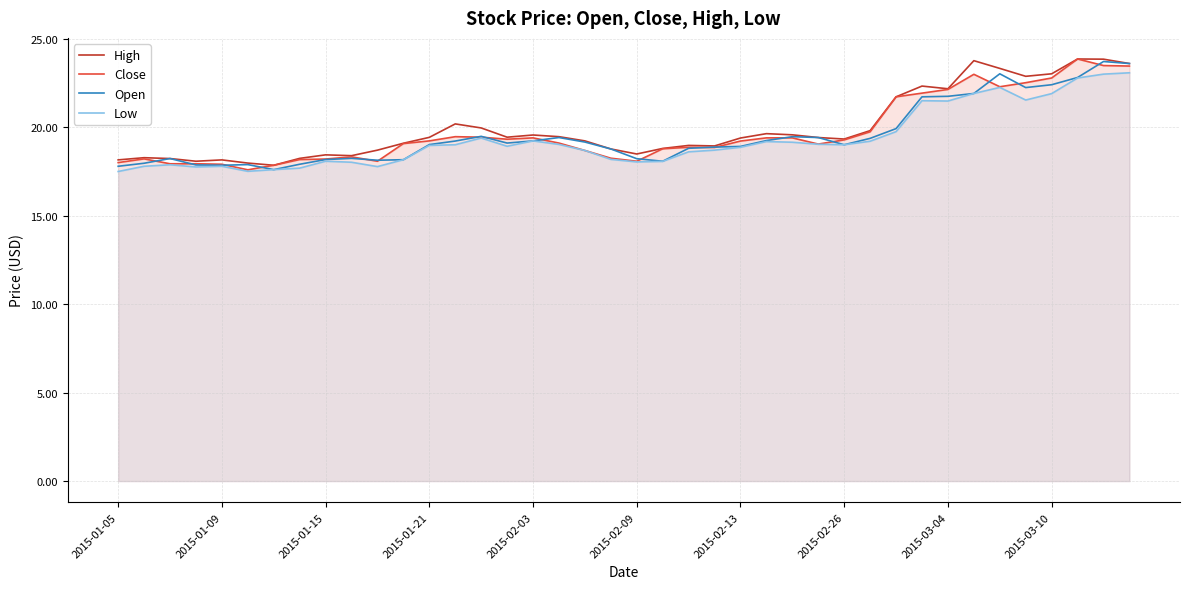

What are all the series names shown in the legend?

High, Close, Open, Low